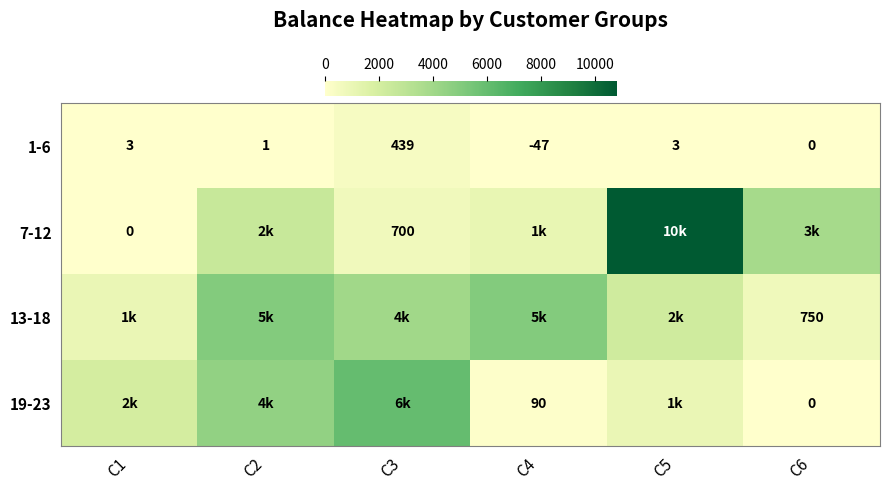

At which category is the sum across all series the highest?

C5